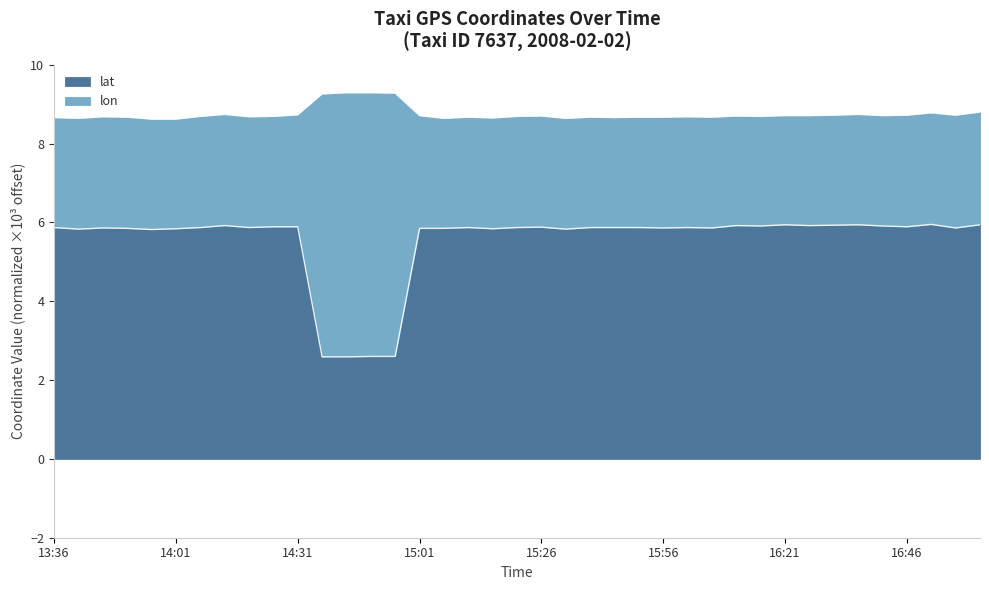

Which category has the lowest value across all series?

14:36